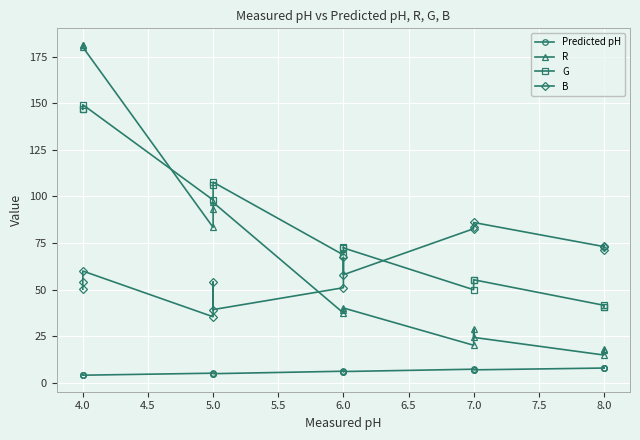

At which category does B reach its first local valley?

5.0